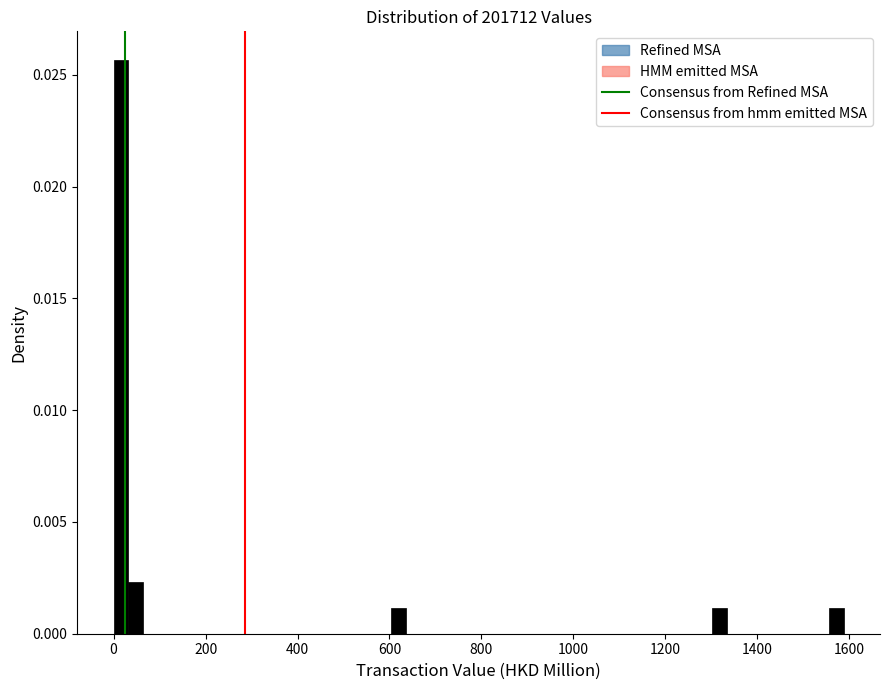

Around what value on the x-axis is the tallest bar? Give the approximate position of its centre, as read against the axis.

20